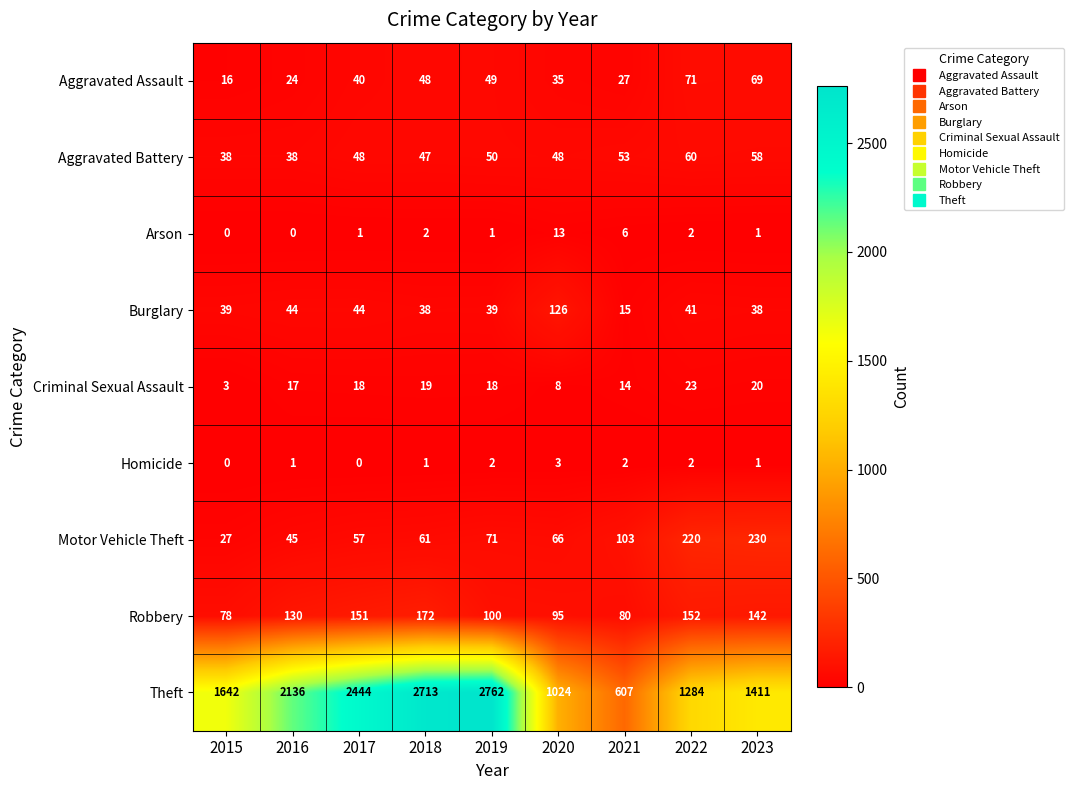

What is the difference between the highest and lowest values at 2015?

1642